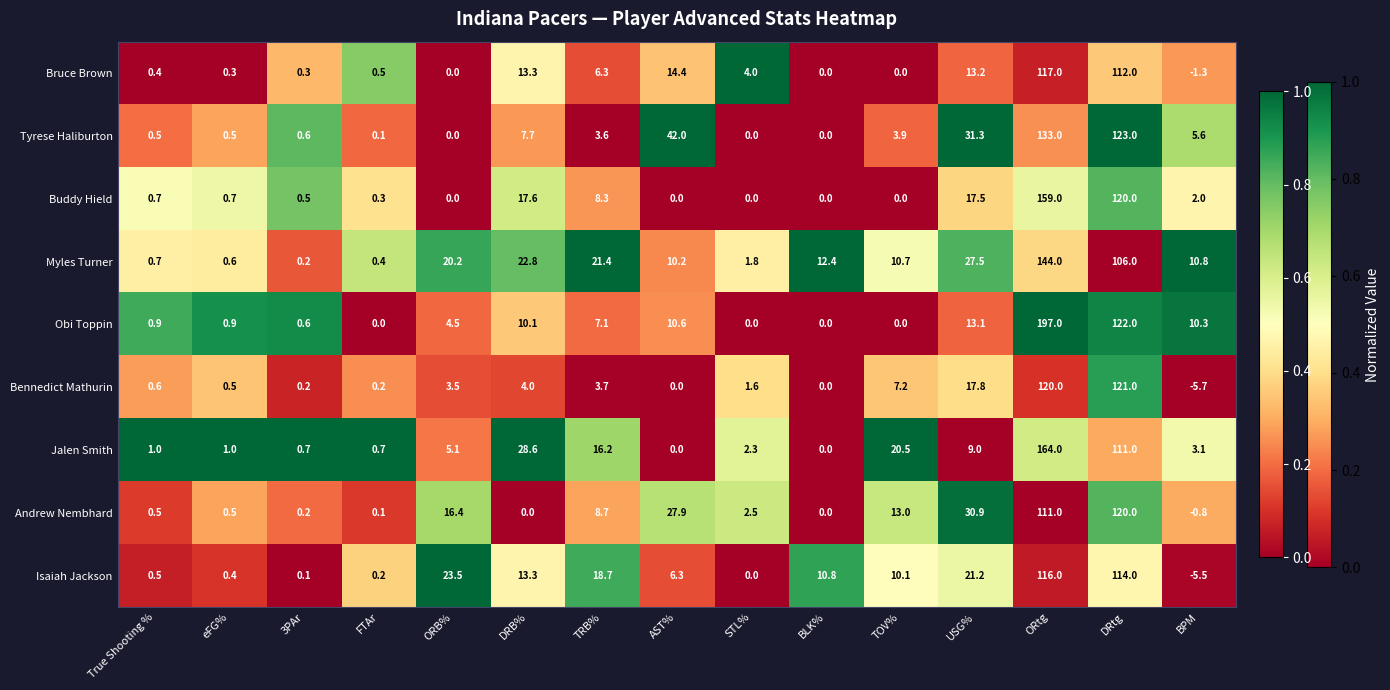

How many series are shown in this chart?

9